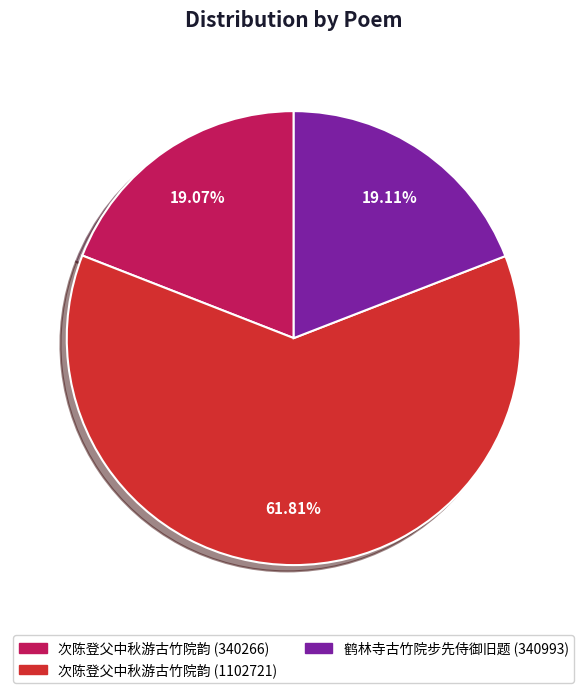

Is 鹤林寺古竹院步先侍御旧题 (340993) the majority of the pie?

No